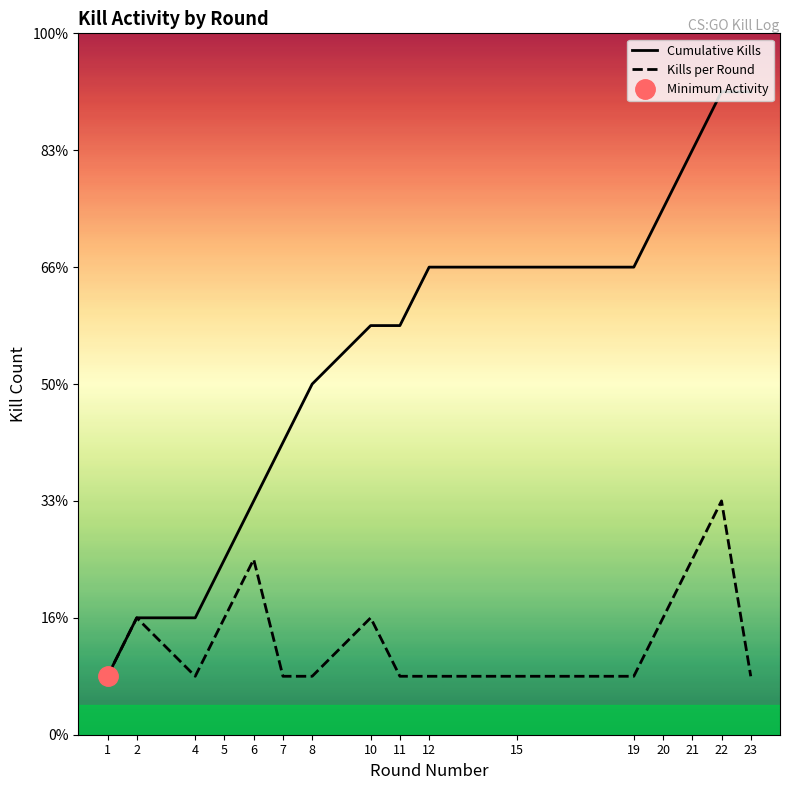

True or false: Cumulative Kills and Kills per Round cross at least once.

False